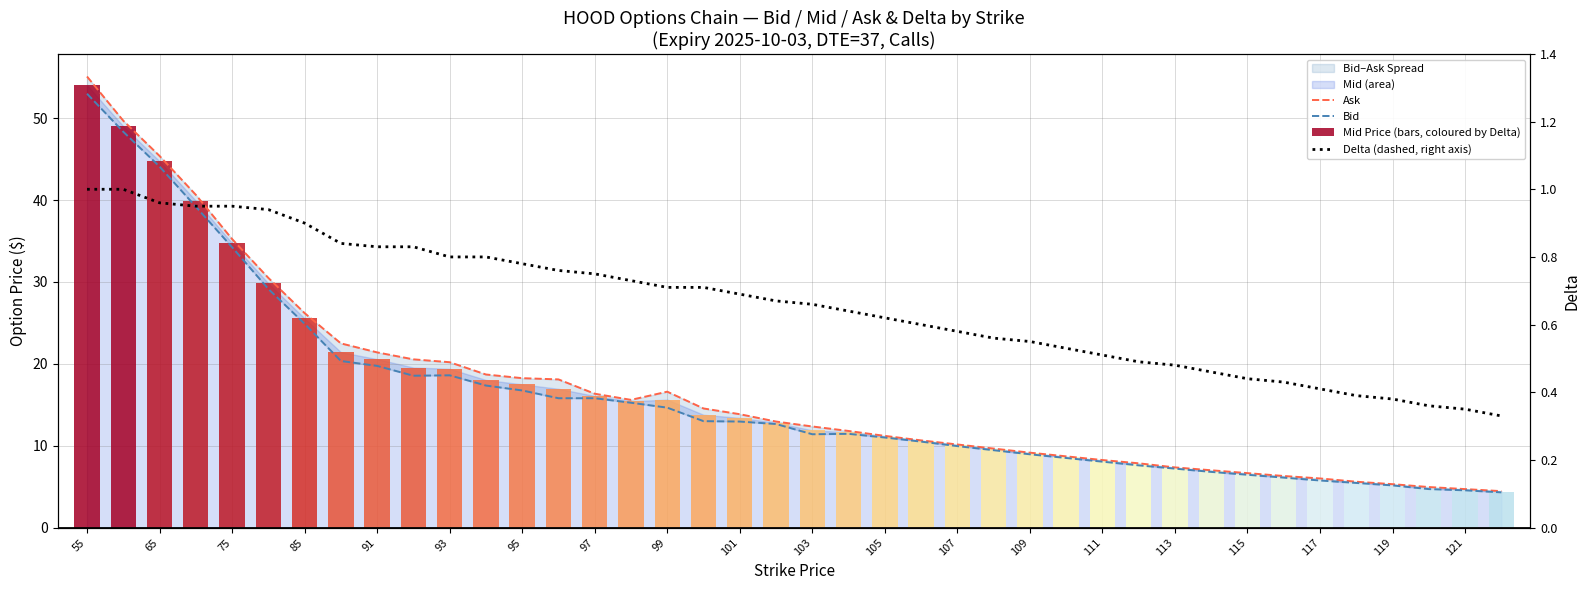

List the series in order of their peak value, highest first.

Ask, Mid Price (bars, coloured by Delta), Bid, Delta (dashed, right axis)